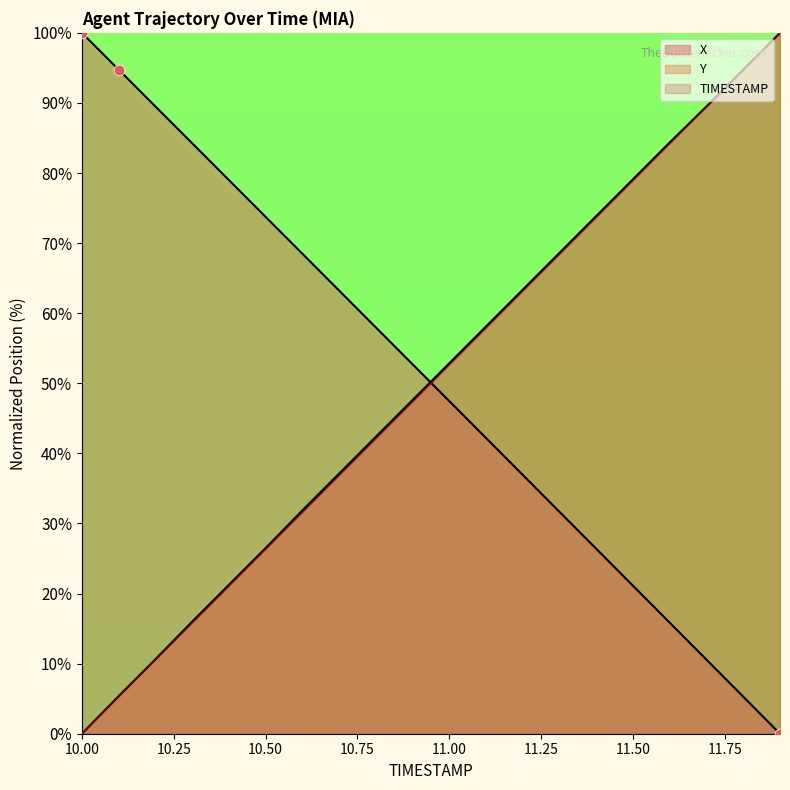

At which category is the sum across all series the highest?

11.9